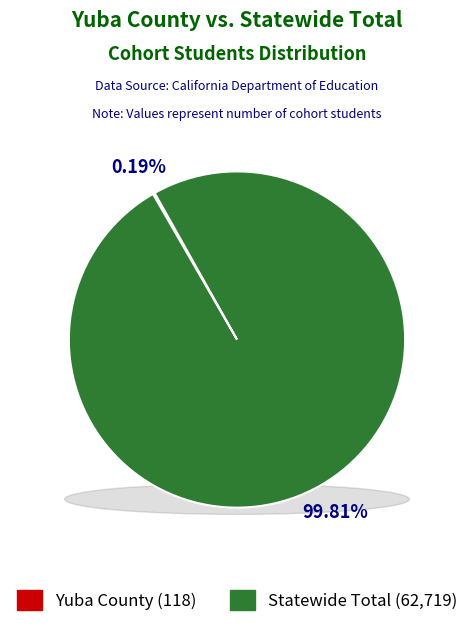

To the nearest percent, what portion does Statewide Total represent?

100%